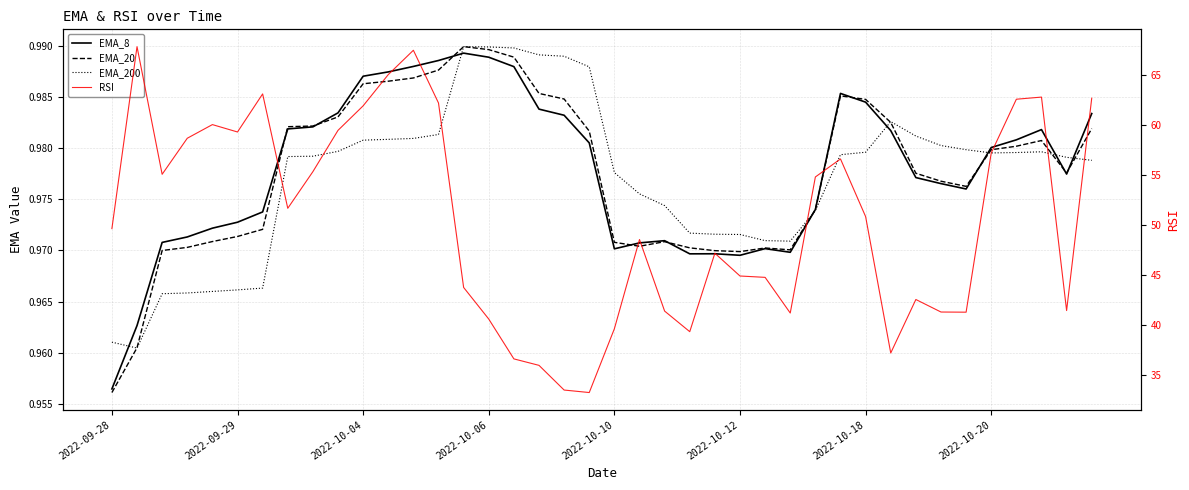

Which category has the lowest value in the EMA_8 series?

2022-09-28